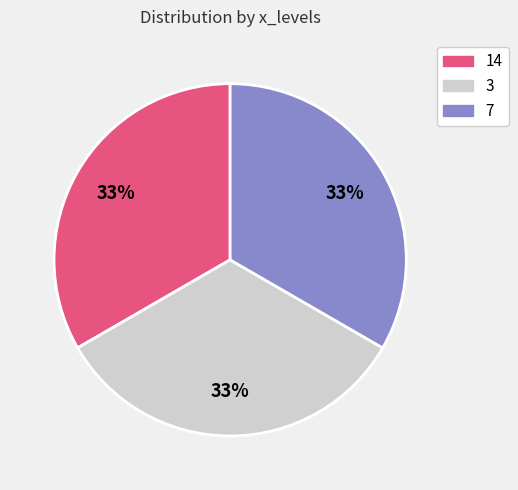

To the nearest percent, what is the average slice percentage?

33%